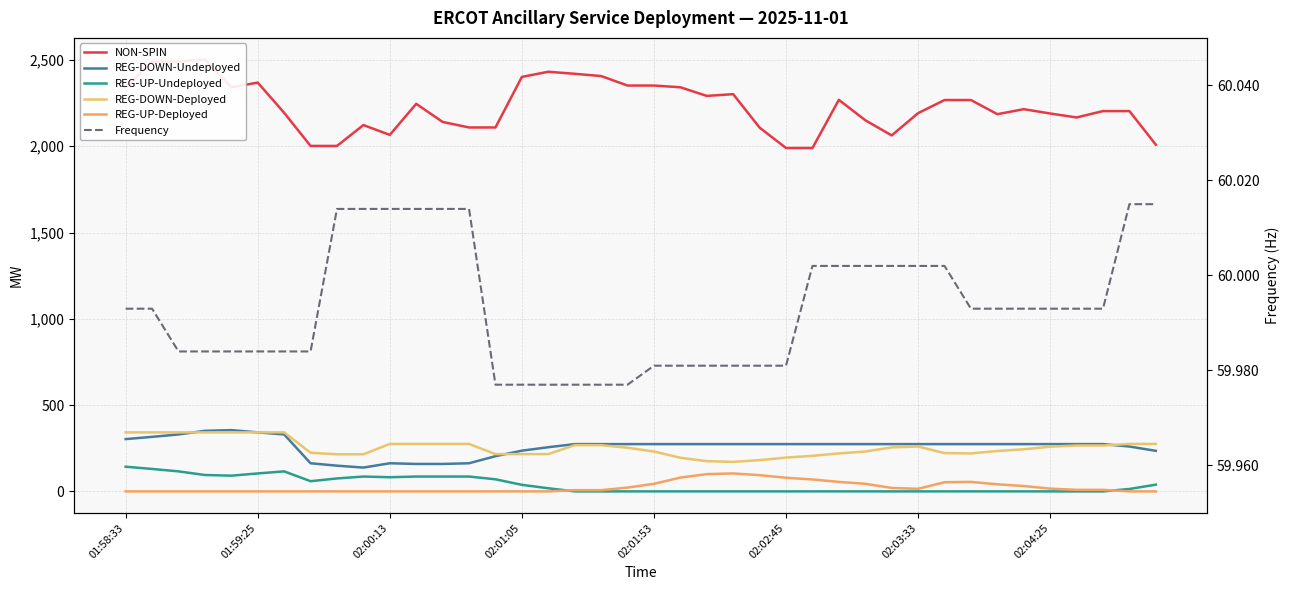

True or false: REG-UP-Deployed and REG-DOWN-Deployed intersect in this chart.

False